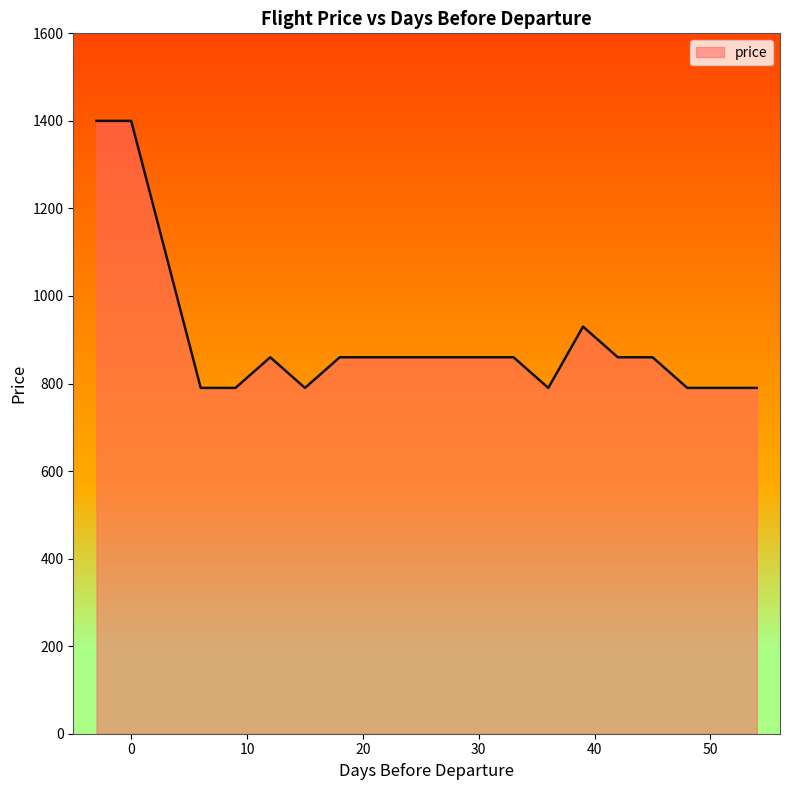

True or false: there are more than 0 points higher than both neighbors.

True